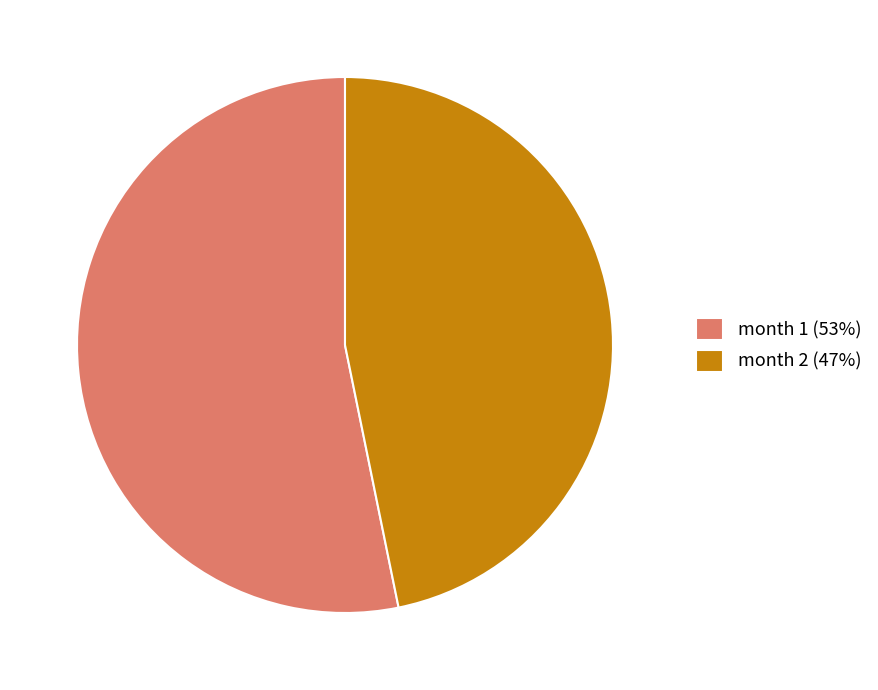

How many segments does this pie chart have?

2